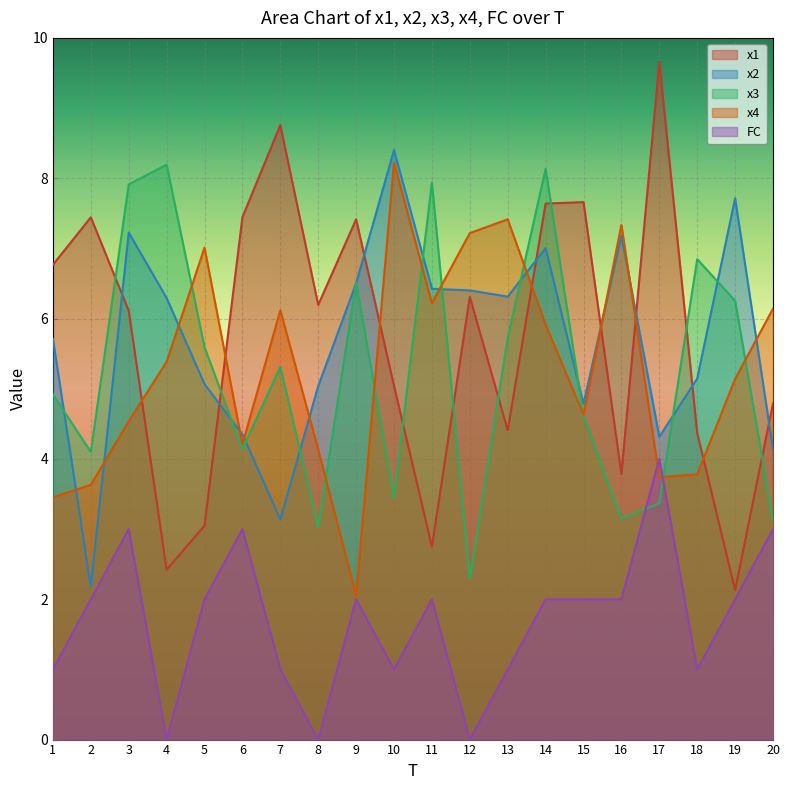

How many data points does each series have?

20